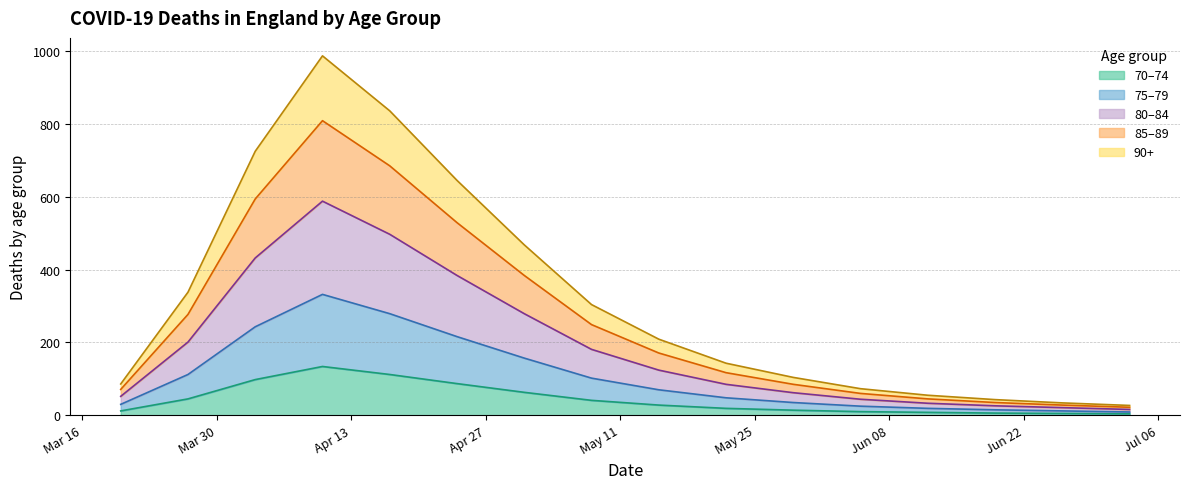

The deaths70_74 series shows 19 at 2020-05-22. True or false?

True